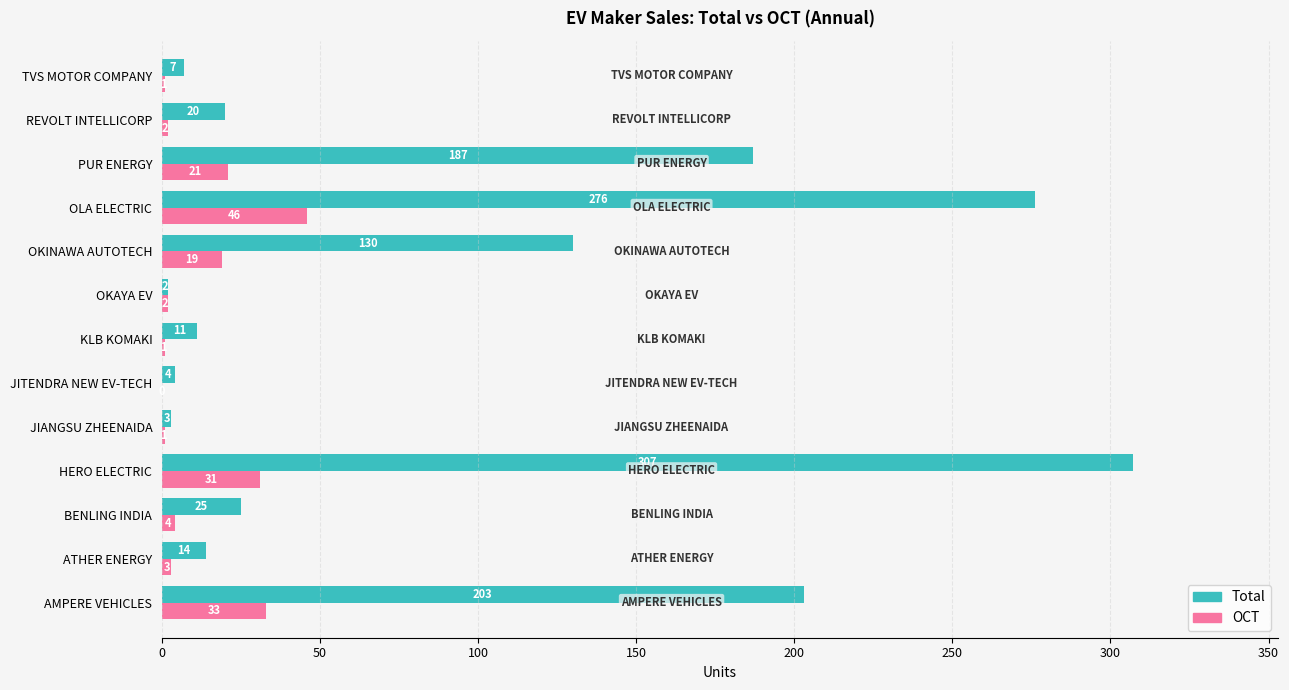

Which series has the largest total across all categories?

Total